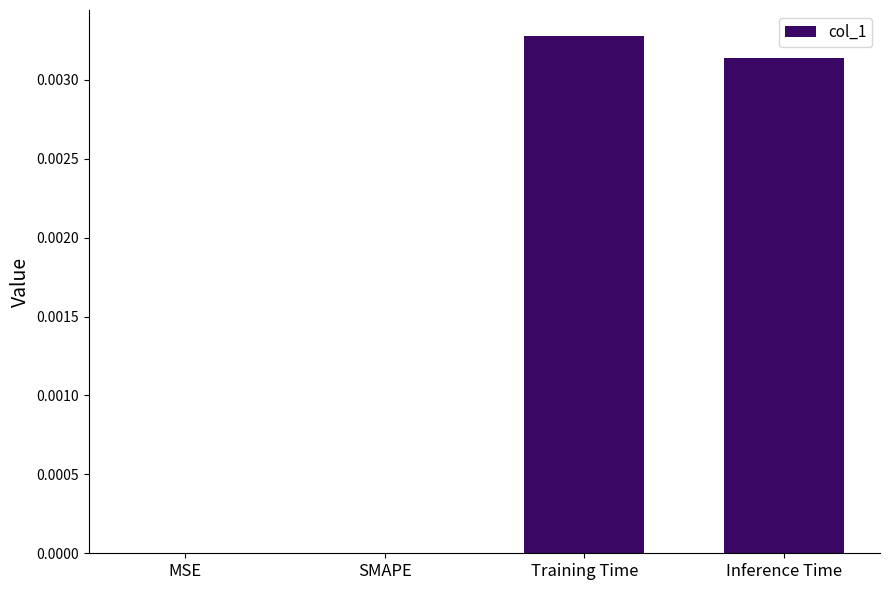

Which label corresponds to the largest value in the chart?

Training Time